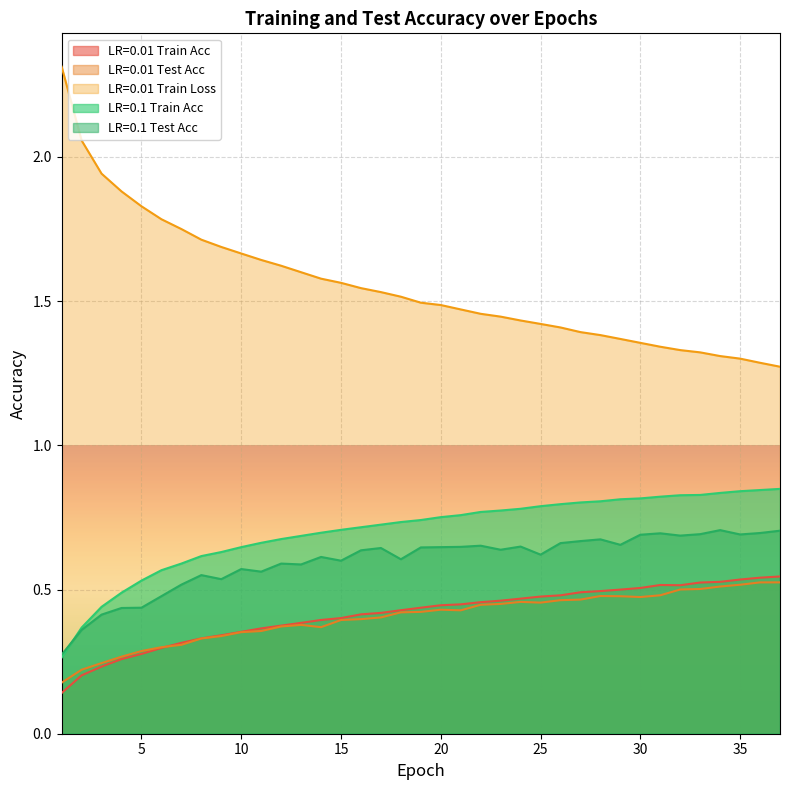

How many data points does each series have?

37